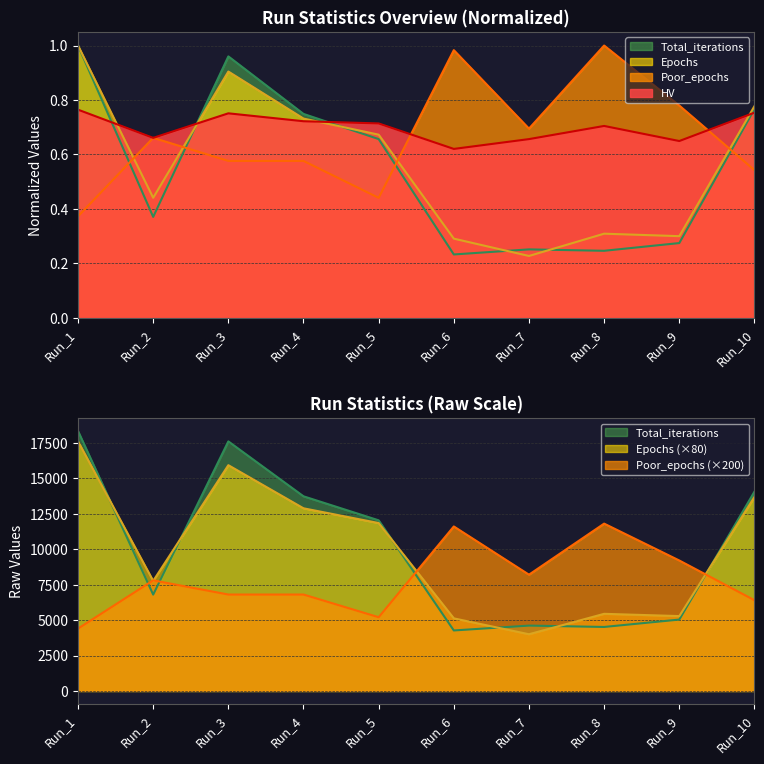

What is the value of the Epochs point at the 1st from the left?

17600.0